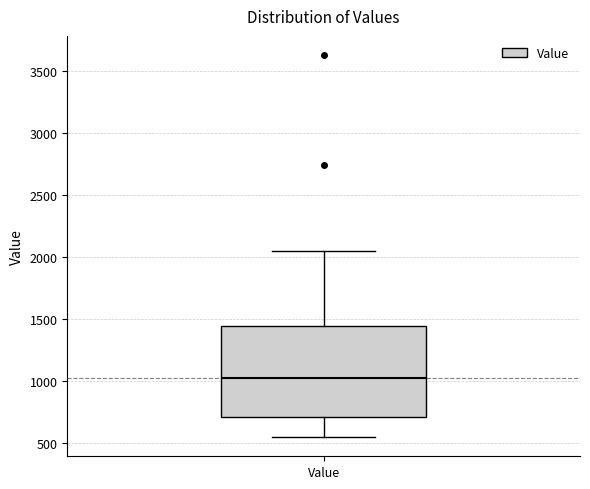

Transcribe this box plot: give where the median line is, the range the box spans, and where the two whiskers end, as read against the y-axis. The values are not printed on the chart, so give them approximately, as read against the axis.

median 1050, box 700 to 1450, whiskers 550 to 2050